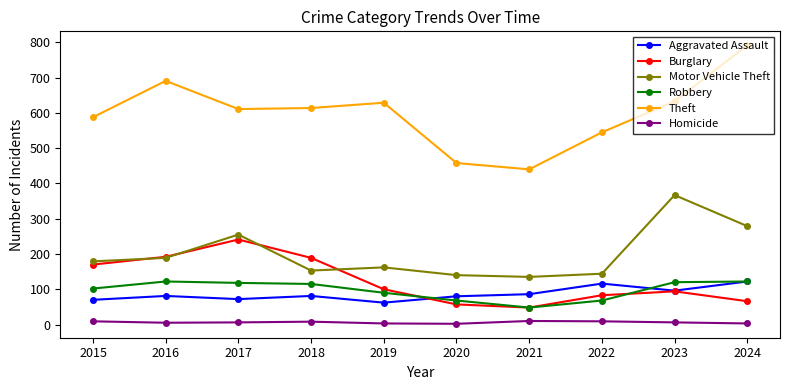

How many data points in Aggravated Assault are less than 81?

4